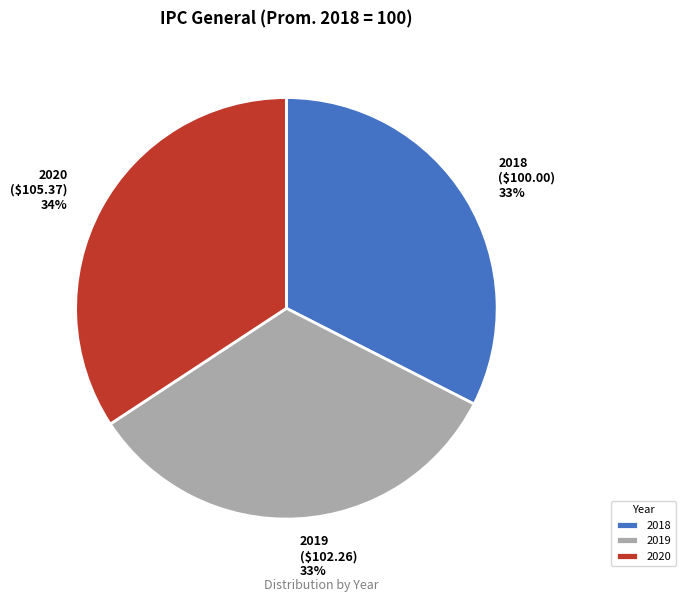

Between 2019 and 2020, which is larger?

2020